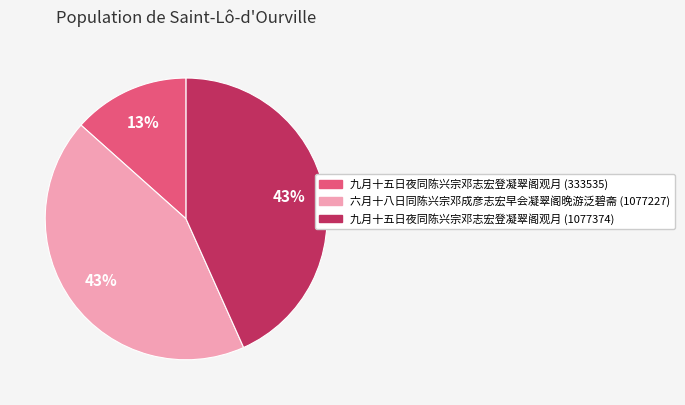

Approximately how many times larger is the value at 六月十八日同陈兴宗邓成彦志宏早会凝翠阁晚游泛碧斋 (1077227) compared to 九月十五日夜同陈兴宗邓志宏登凝翠阁观月 (1077374)?

1.0